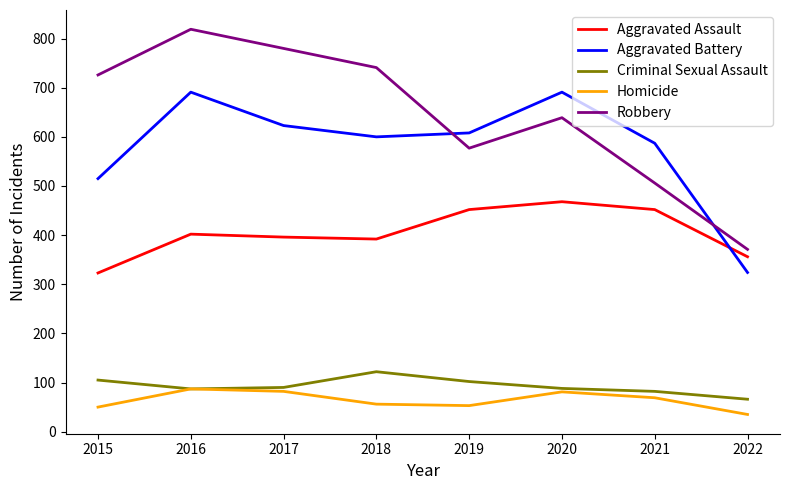

True or false: Aggravated Assault and Robbery cross at least once.

False